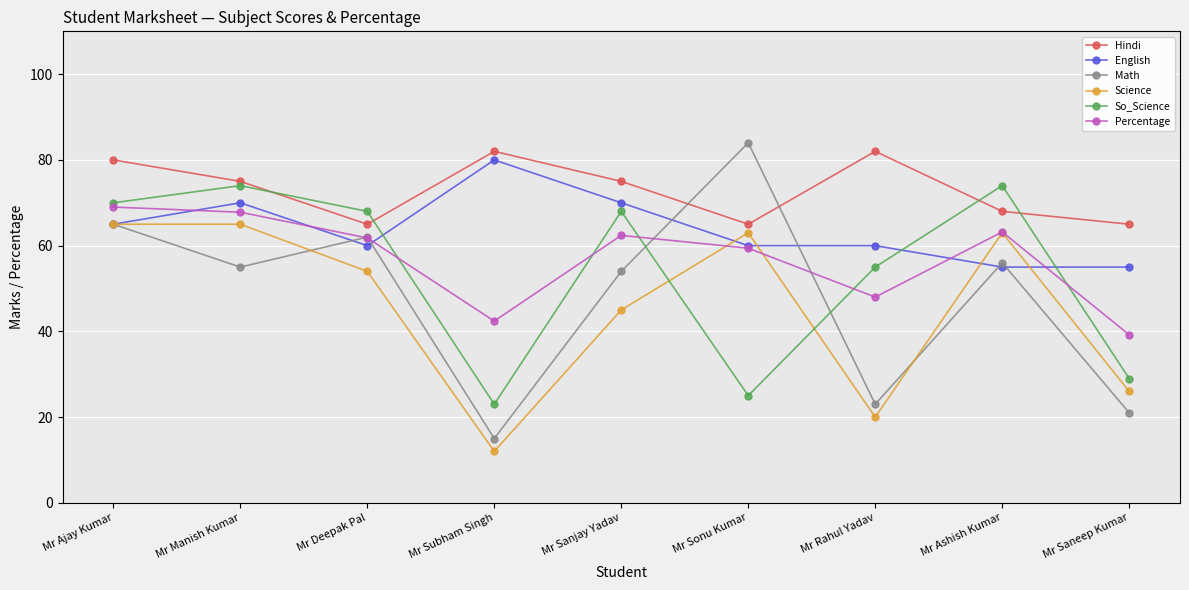

How many distinct data groups are displayed?

6